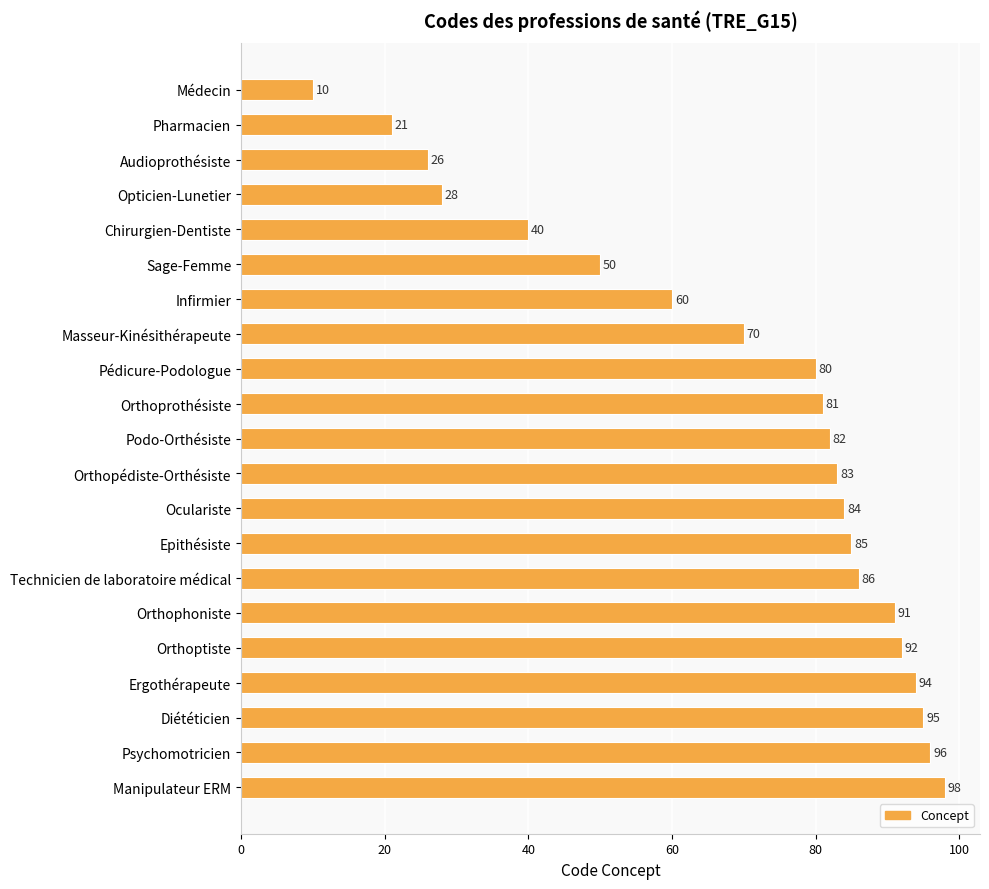

True or false: the data shows 98 at Manipulateur ERM.

True